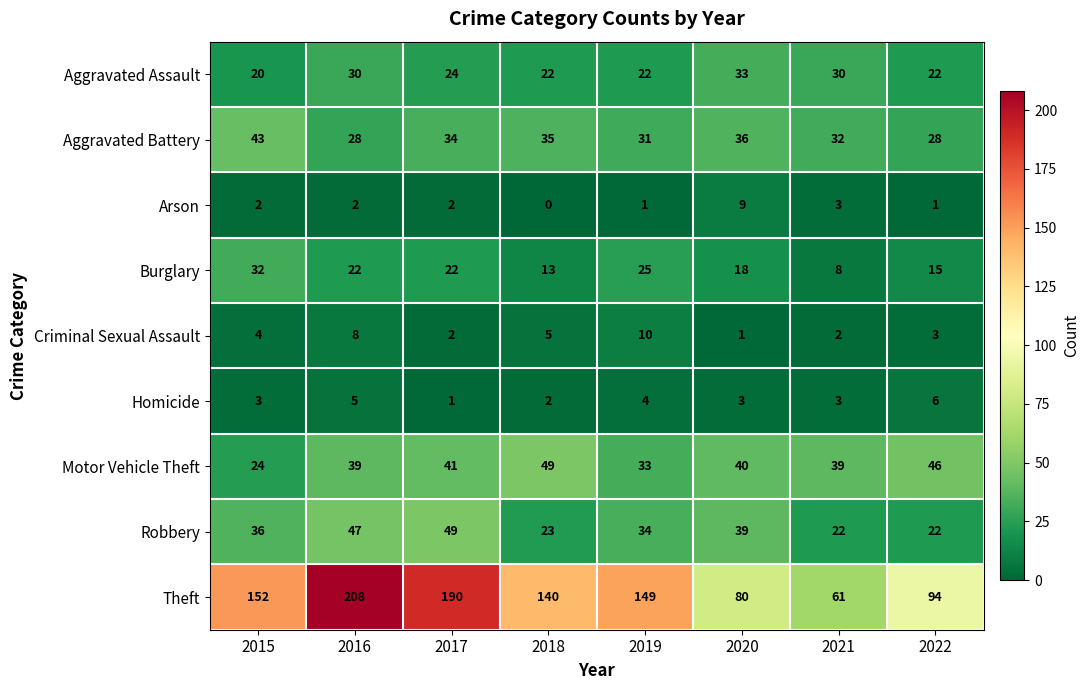

How many data points does each series have?

8